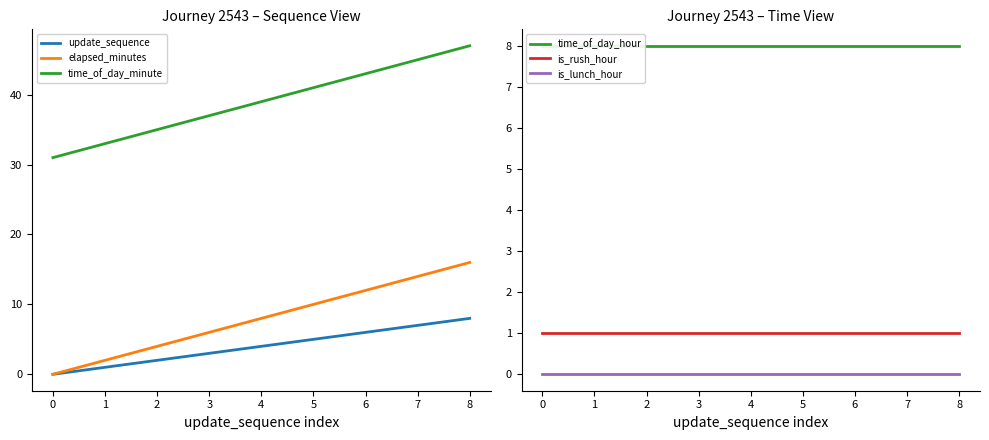

How many distinct data groups are displayed?

6